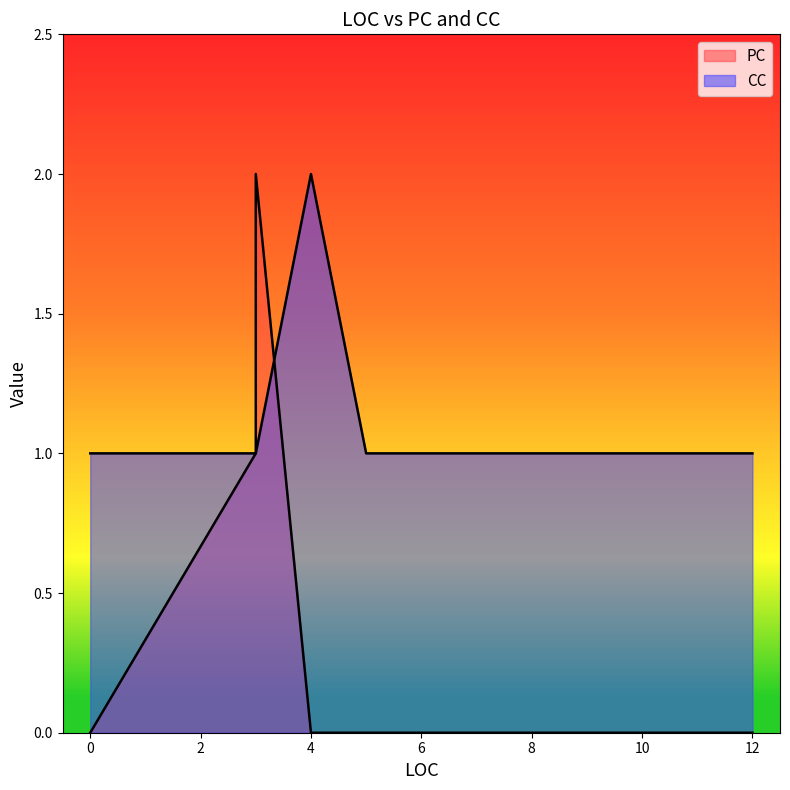

Rank the series by their maximum value, from highest to lowest.

PC, CC